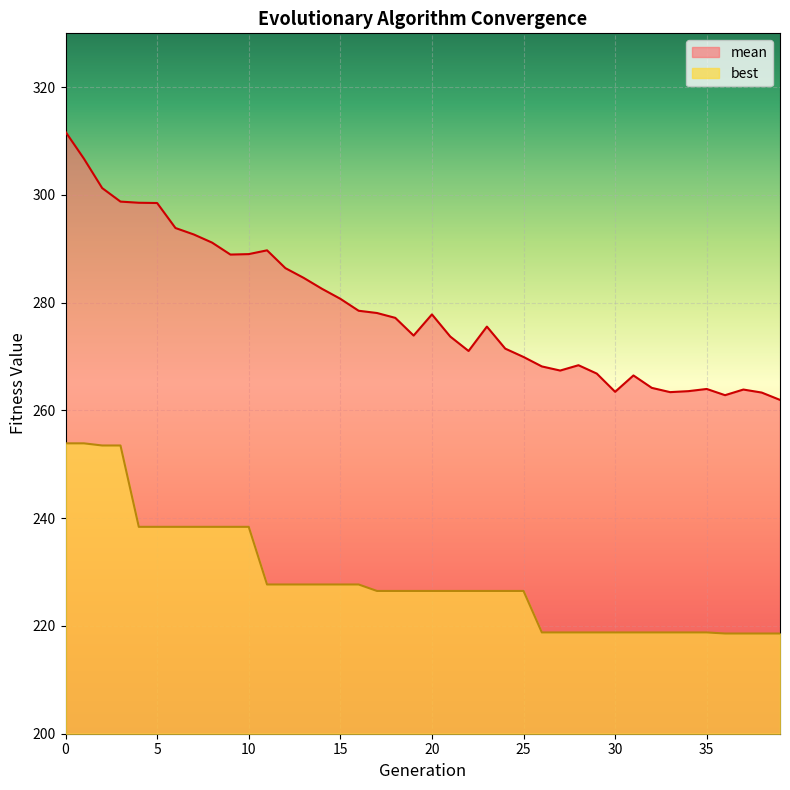

True or false: best and mean intersect in this chart.

False